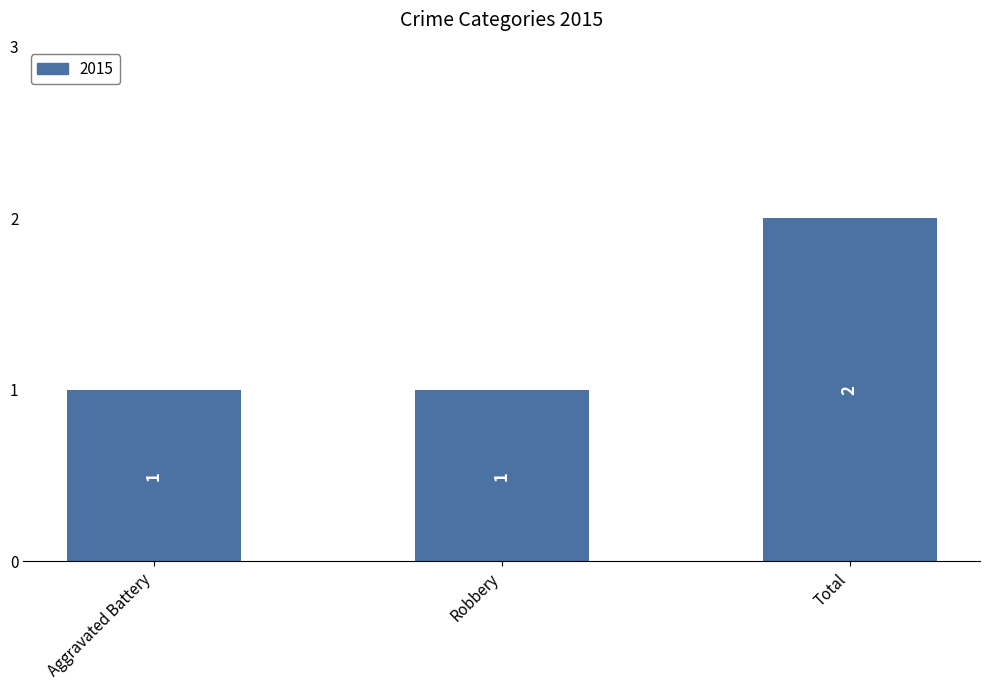

Count the values in the range 1 to 2.

3